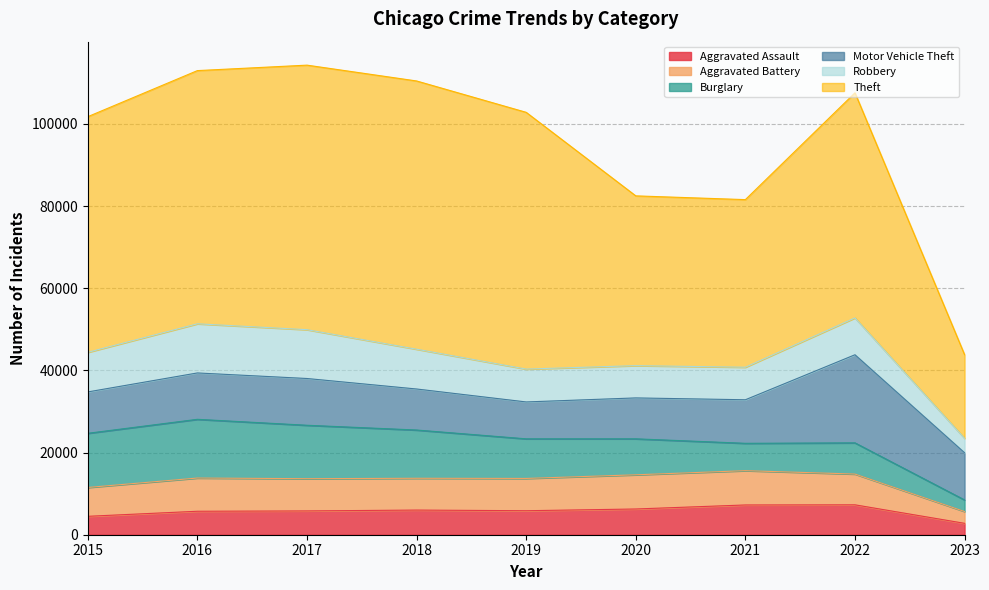

At how many categories does at least one series exceed 48865?

6